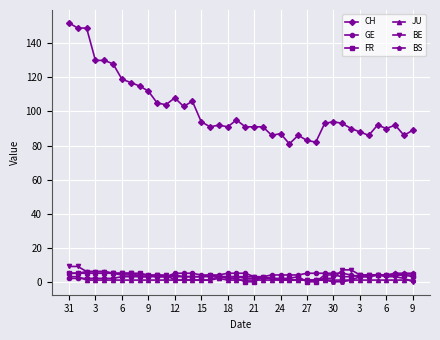

What is the highest value of the JU series?

3